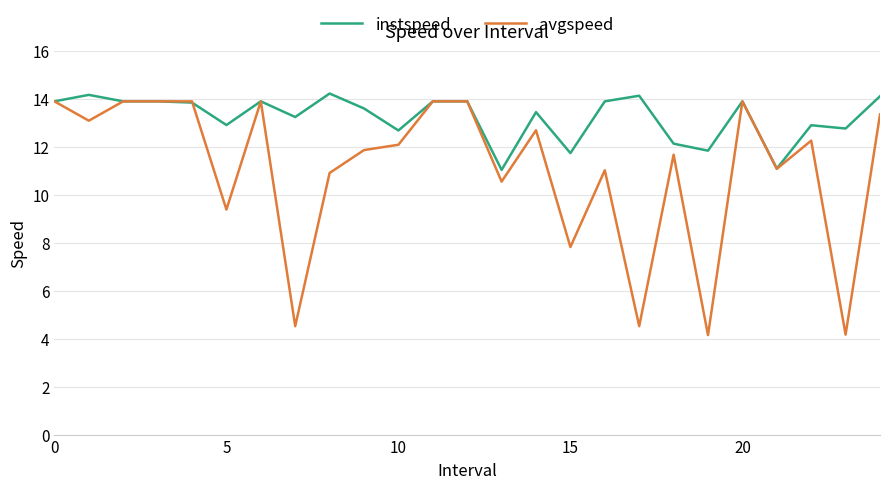

Which series has the largest total across all categories?

instspeed